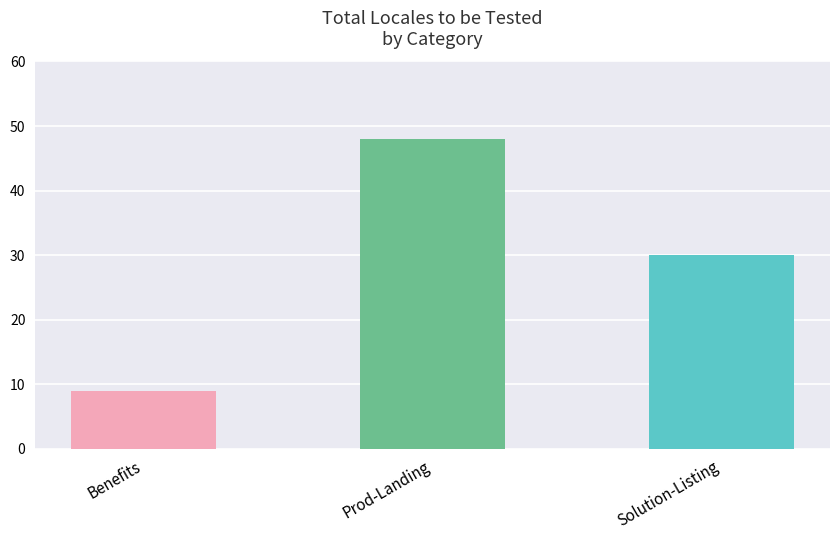

Read the value at Benefits, to the nearest 10.

10